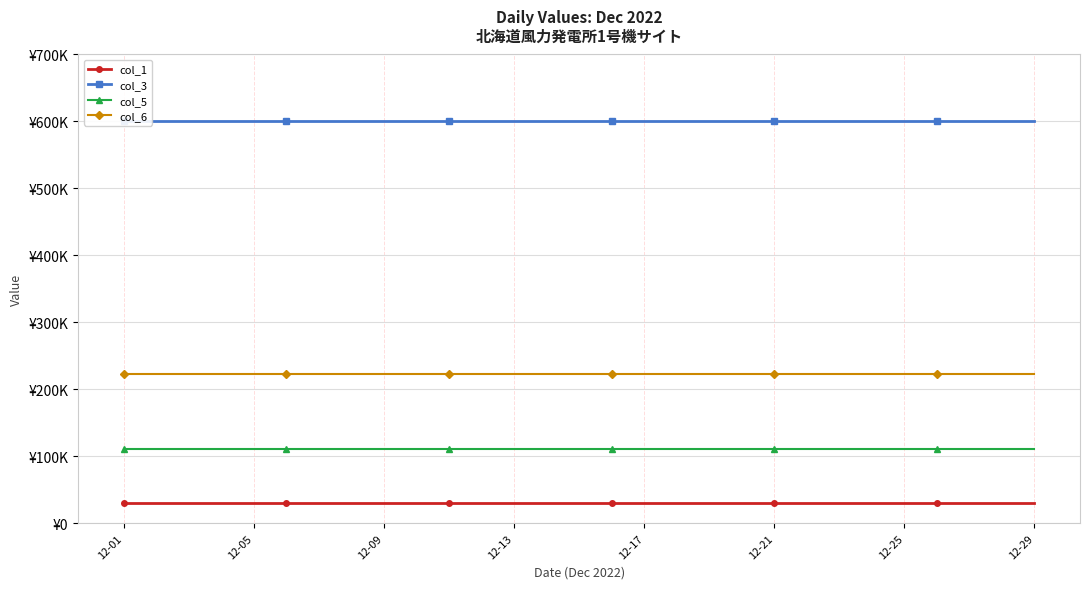

True or false: col_6 and col_1 cross at least once.

False